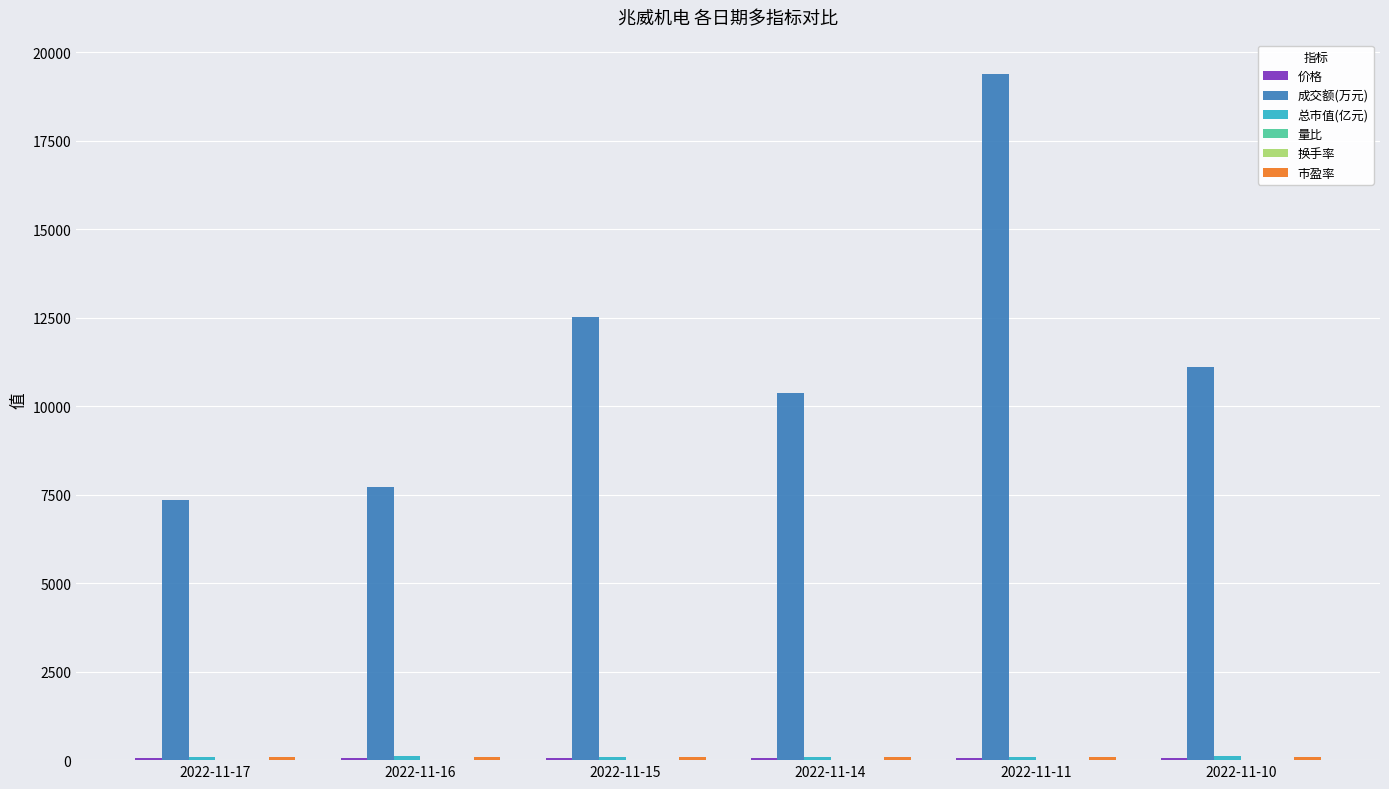

What is the greatest value displayed?

19388.0